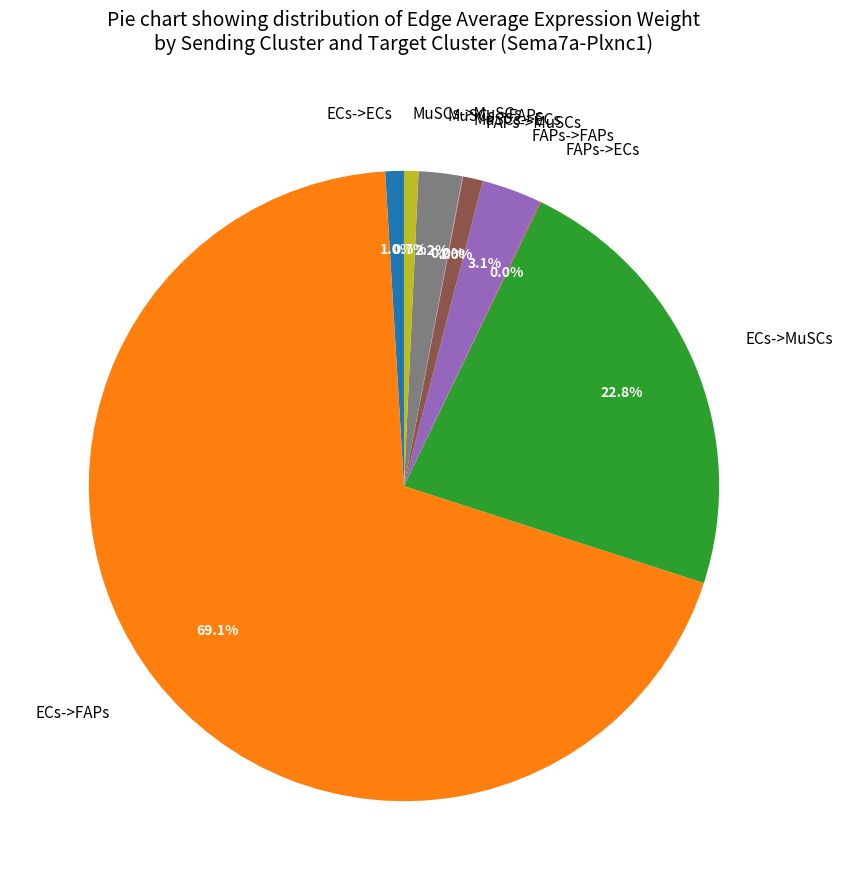

Combined, what portion of the pie is MuSCs->FAPs and ECs->ECs?

3.2%